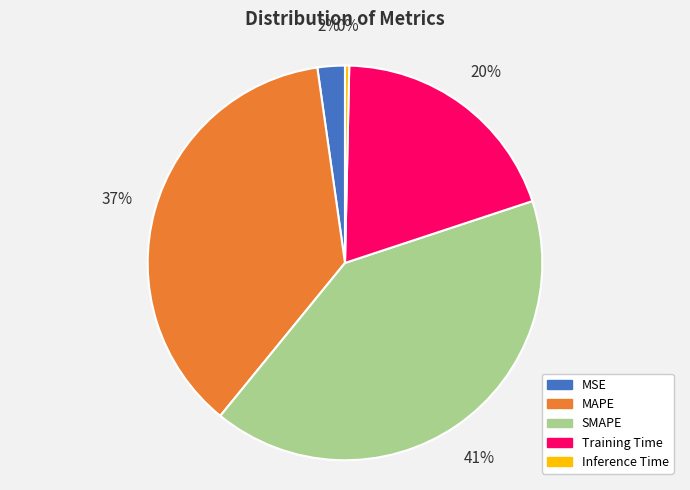

To the nearest percent, what portion does MAPE represent?

37%